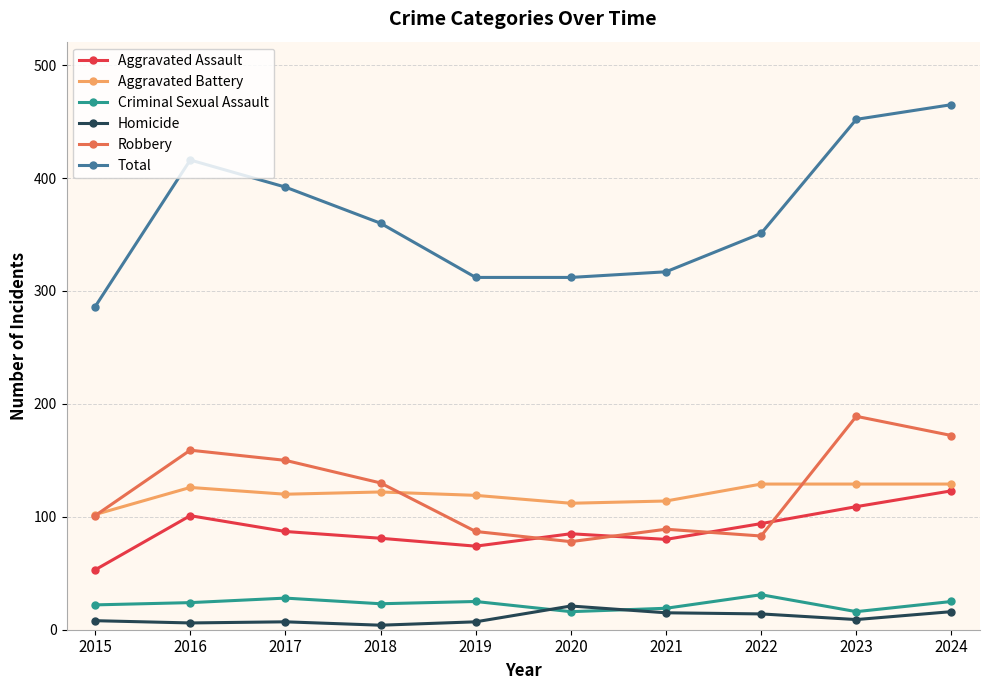

What is the difference between the second highest and minimum values in the Aggravated Assault series?

56